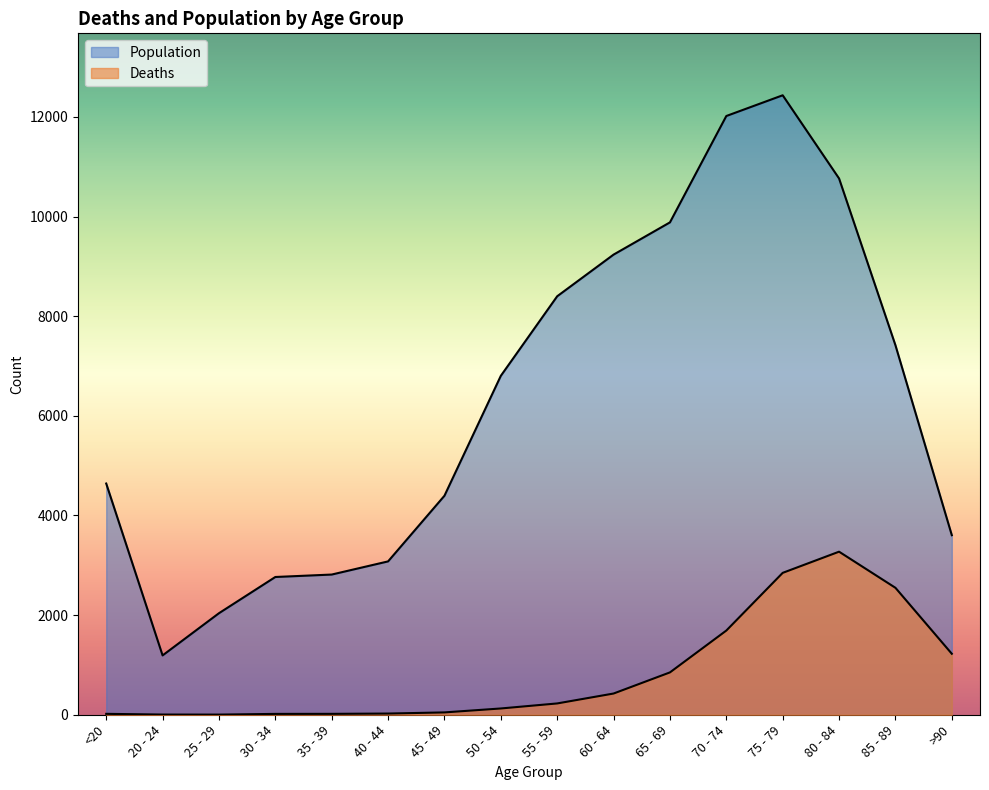

Rank the series by their maximum value, from lowest to highest.

Deaths, Population